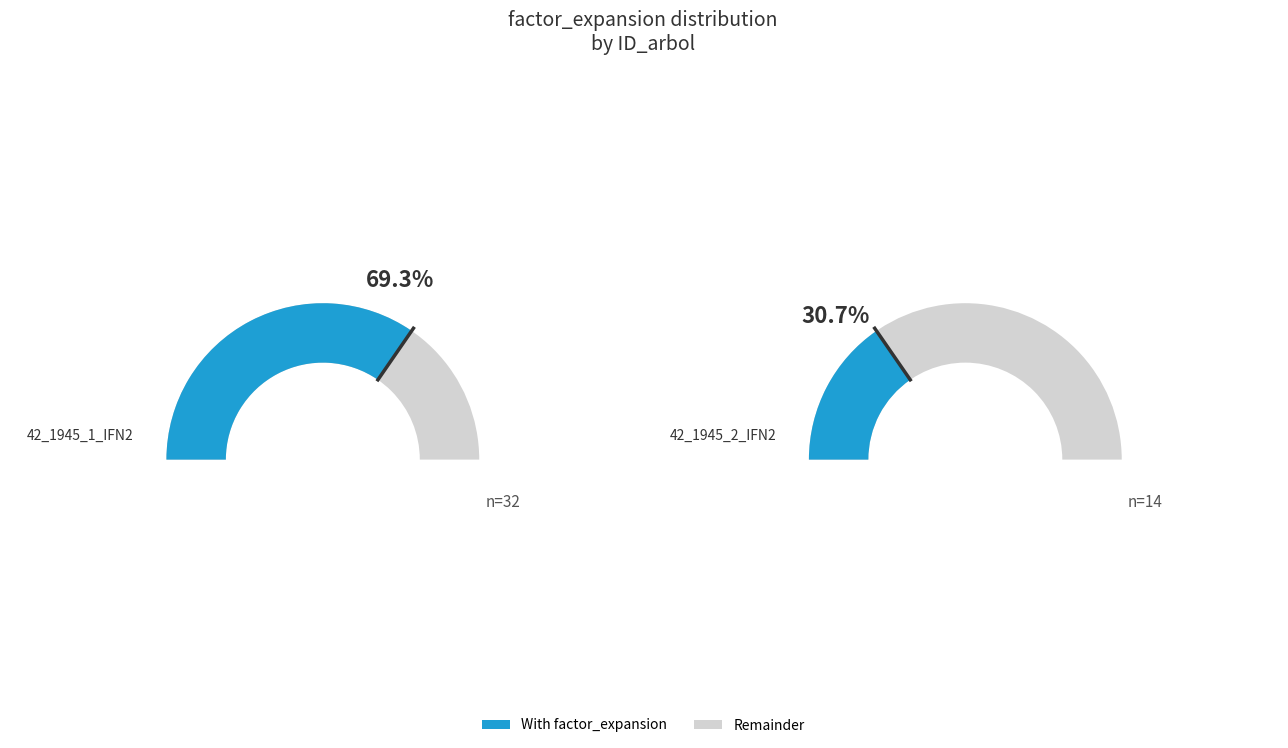

How many slices are in this pie chart?

2